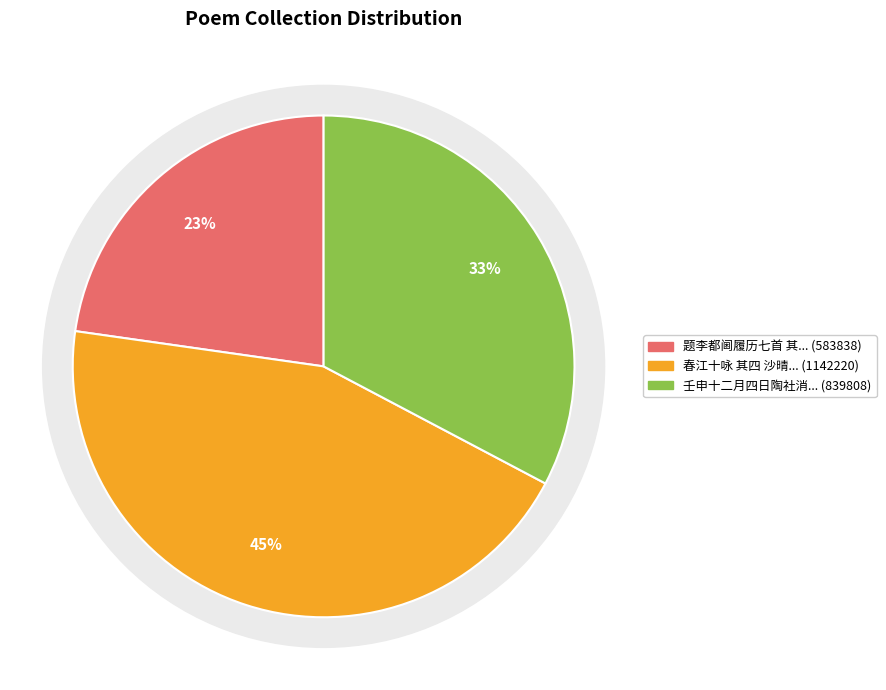

How many segments does this pie chart have?

3